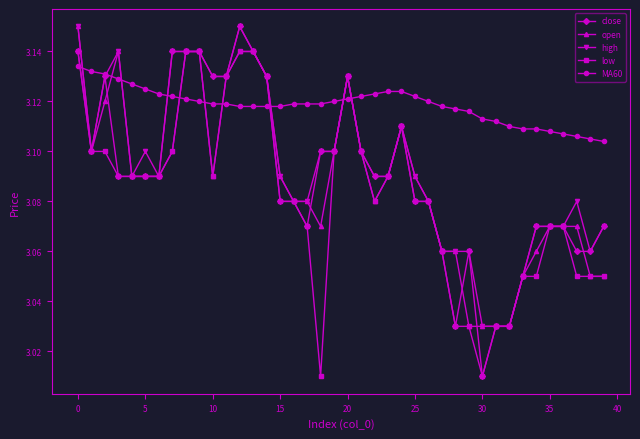

At how many categories does at least one series exceed 3?

40